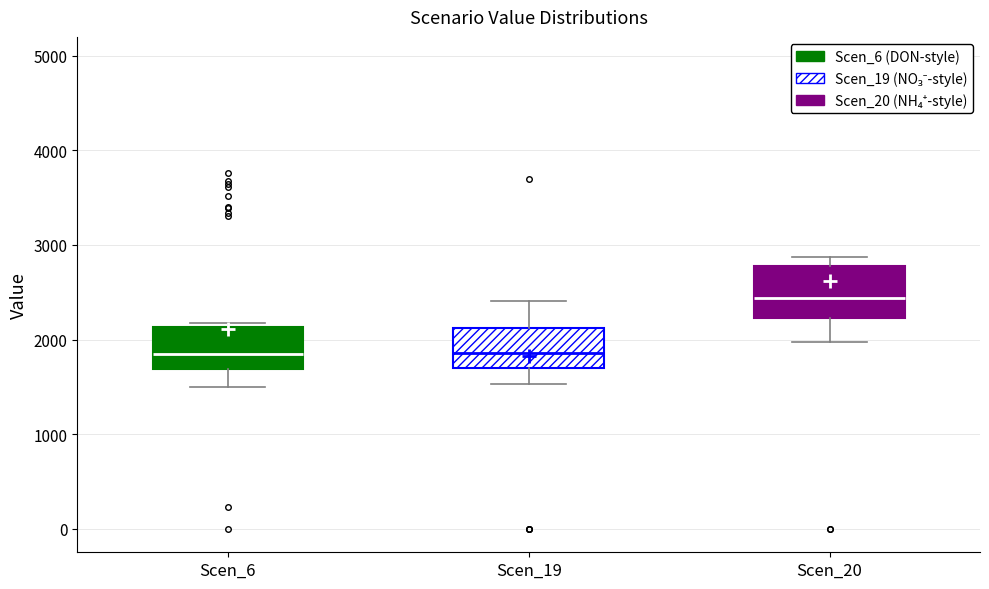

Which box is the tallest, from its lower edge to its upper edge?

Scen_20